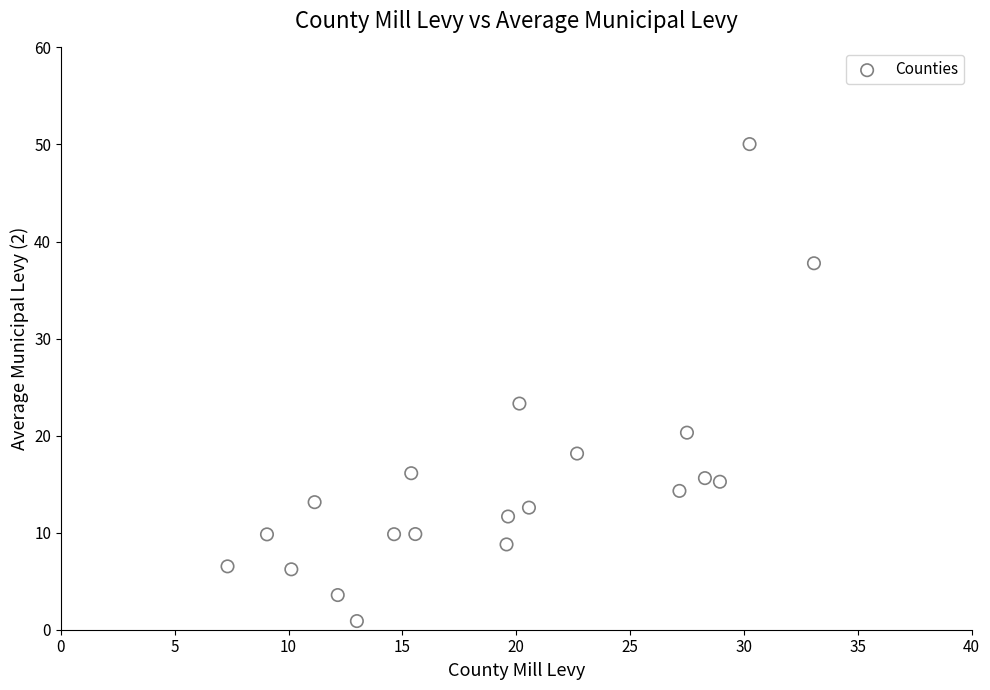

What Y value in the scatter plot is closest to 25?

23.3